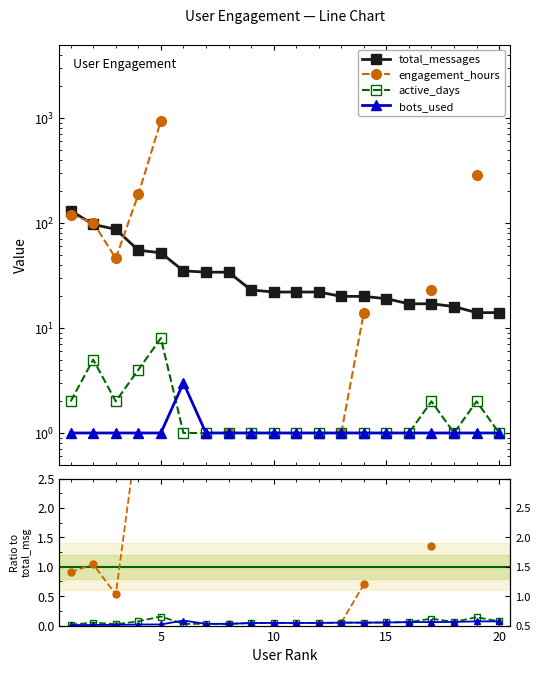

What is the sum of all total_messages values?

751.0